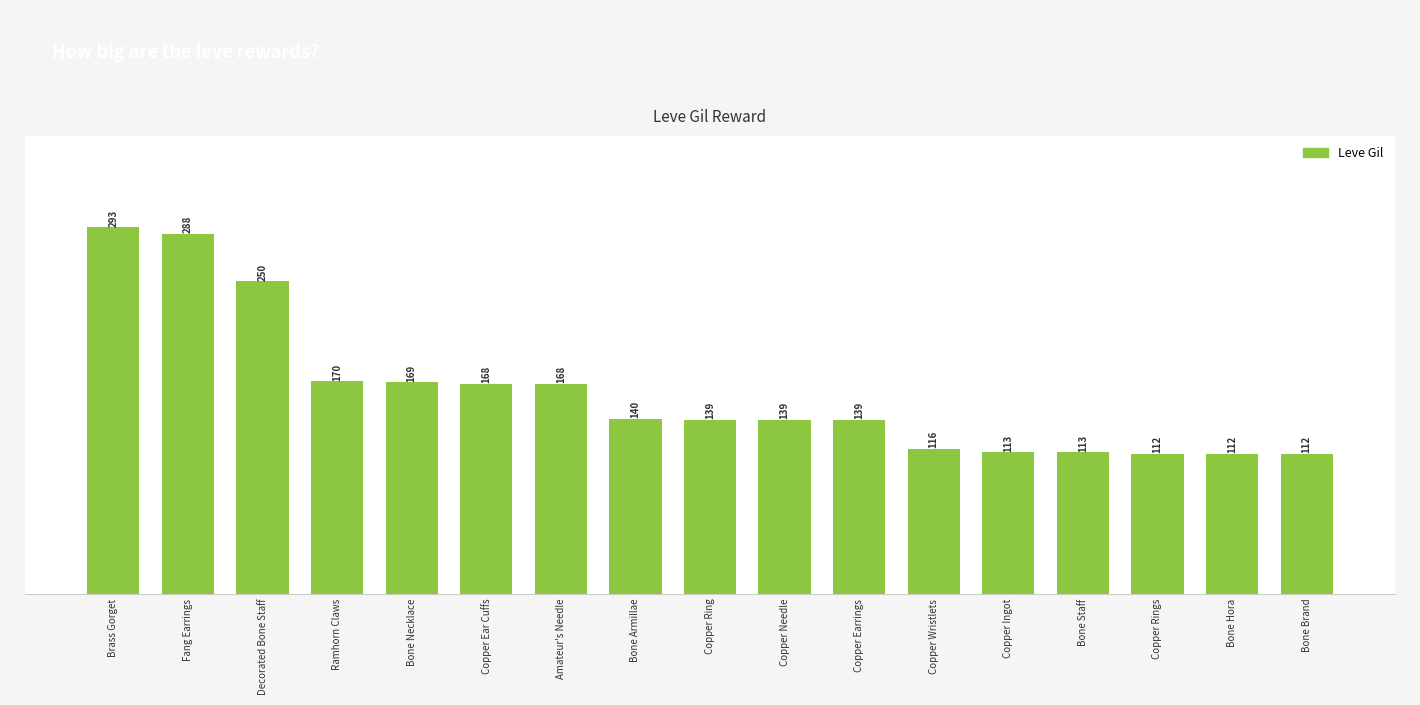

Where is the data nearest to the value 202?

Ramhorn Claws